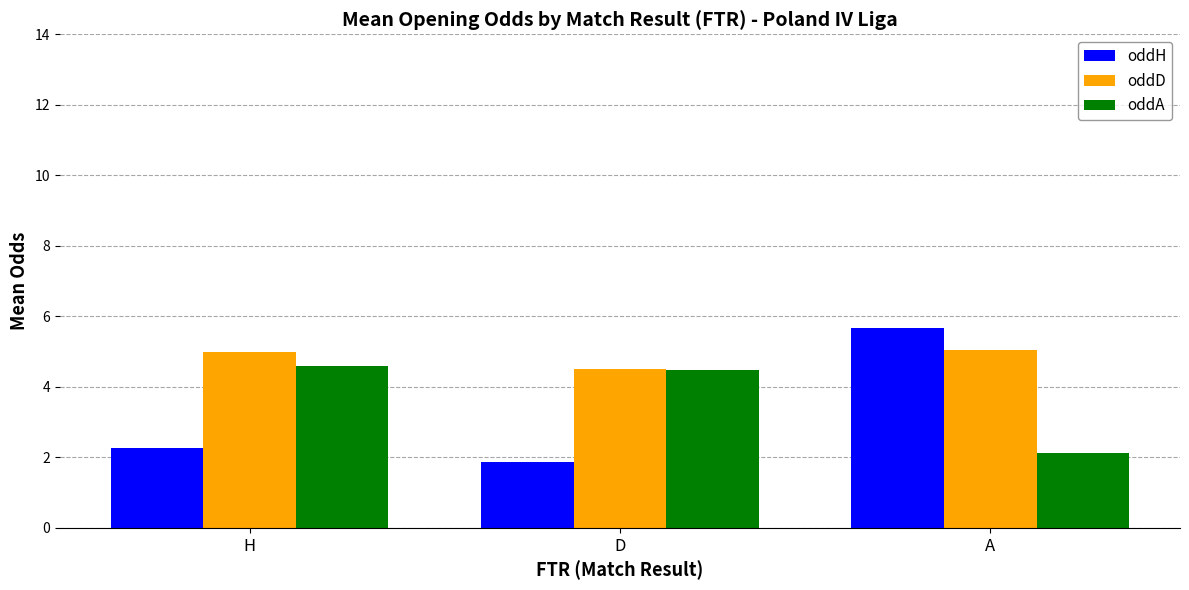

Does the chart contain stacked bars?

No